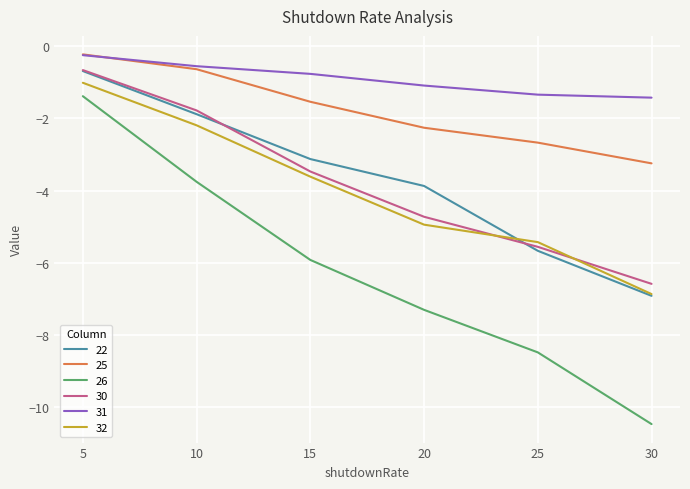

How many lines are shown in the chart?

6